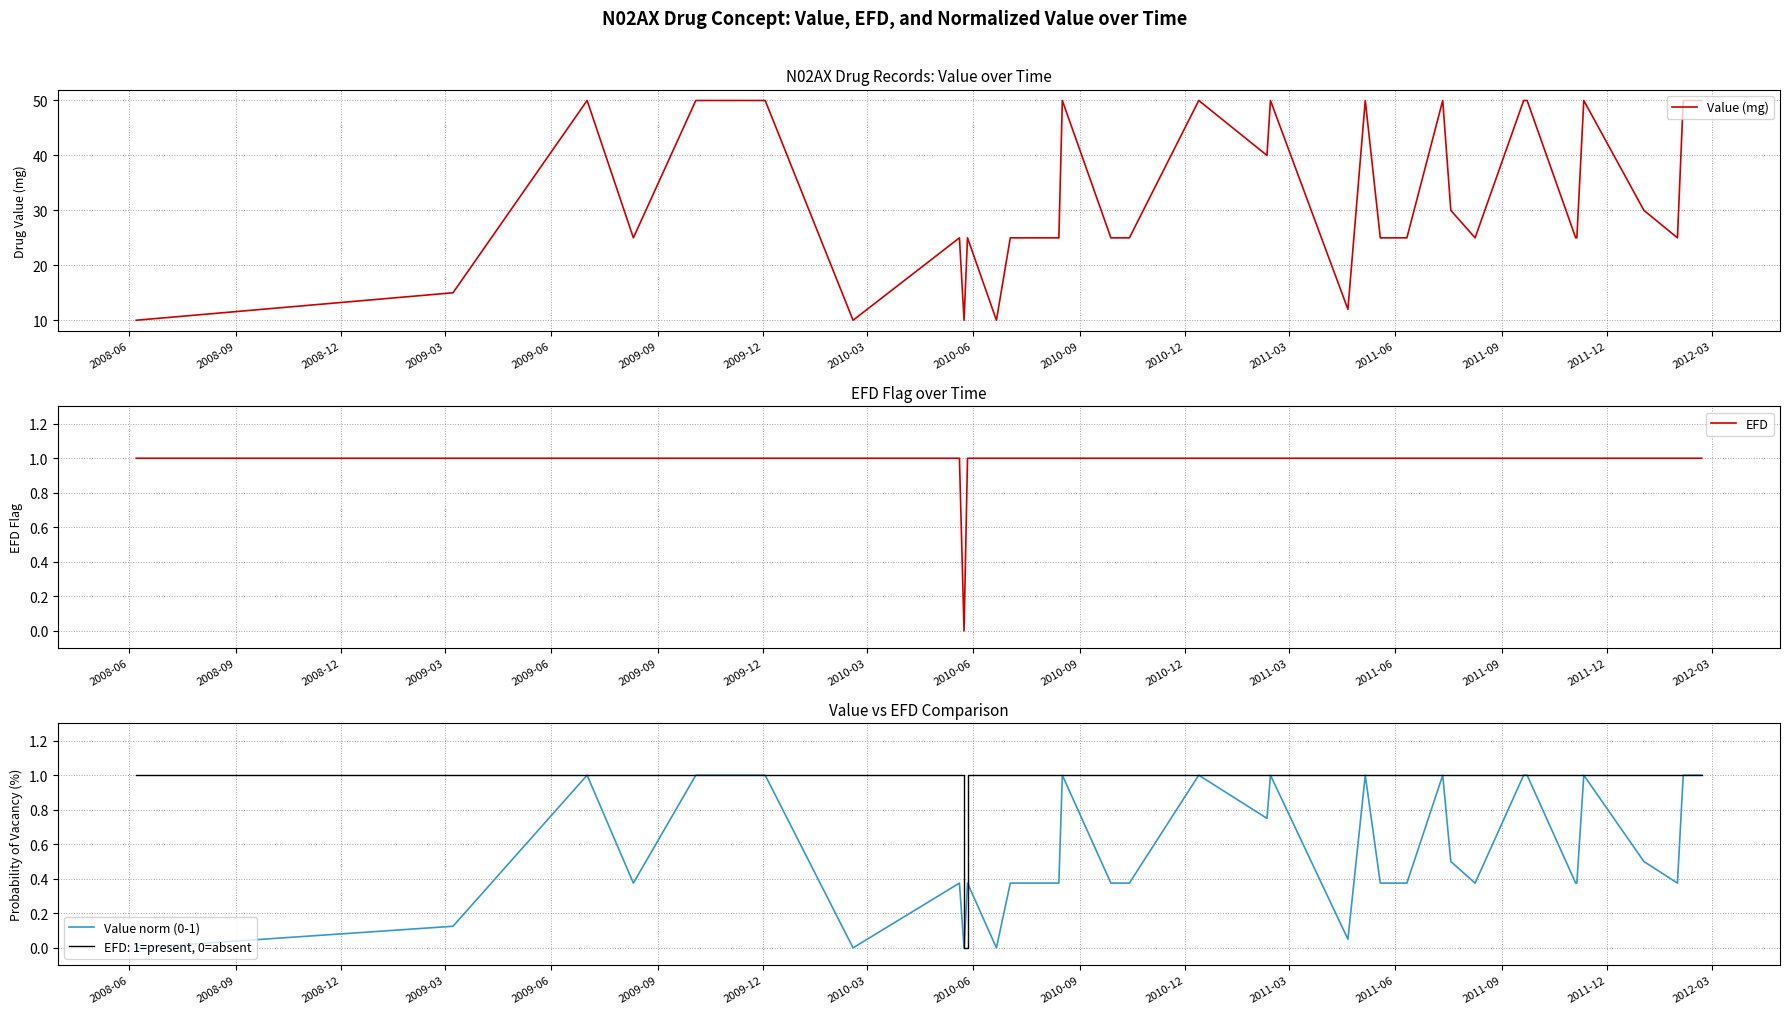

True or false: EFD and Value (mg) intersect in this chart.

False